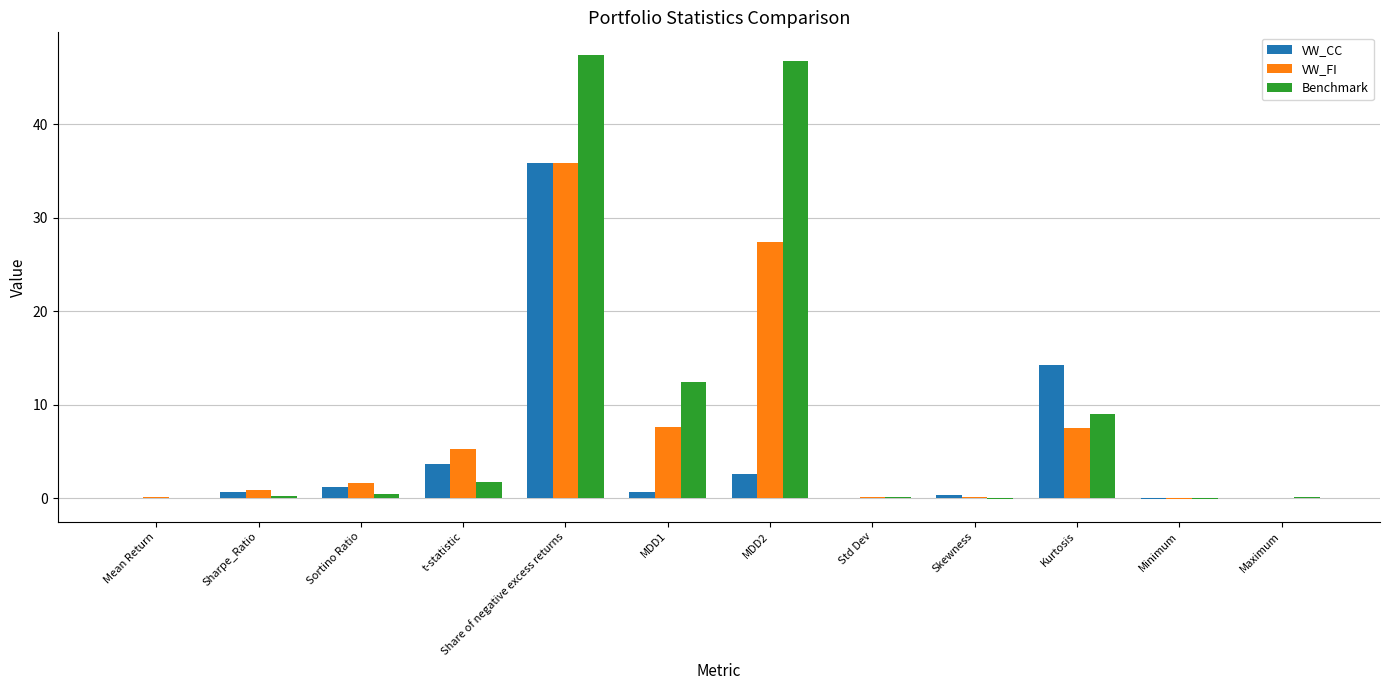

At which category is the sum across all series the highest?

Share of negative excess returns